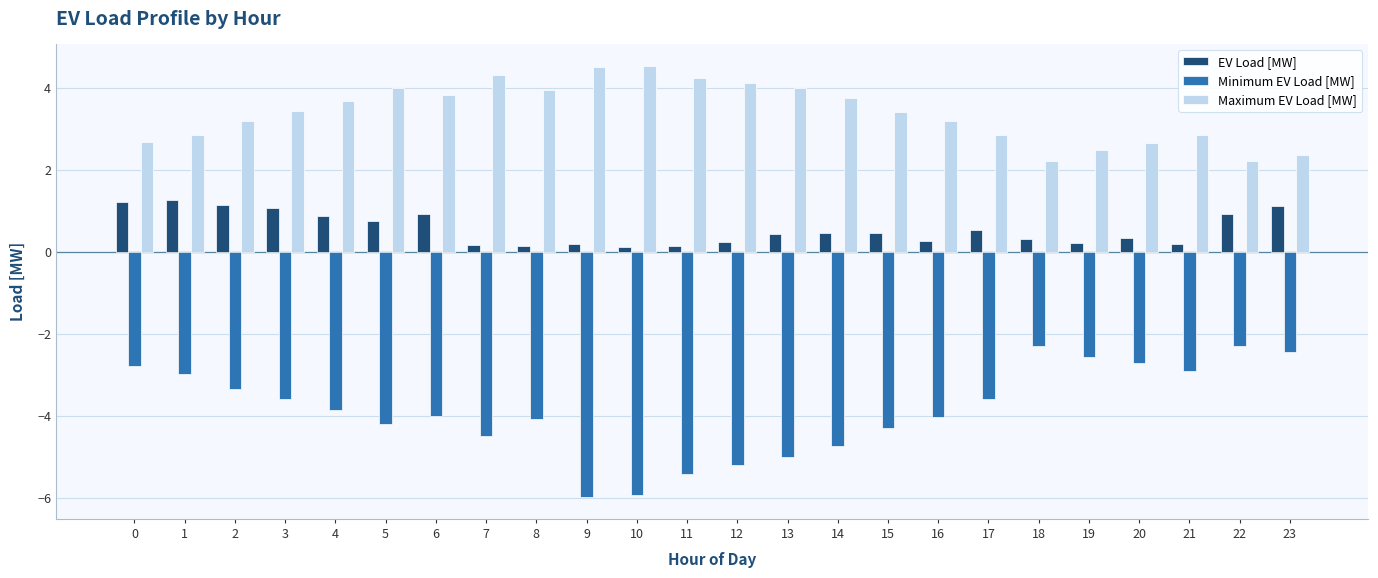

Does the chart contain stacked bars?

No